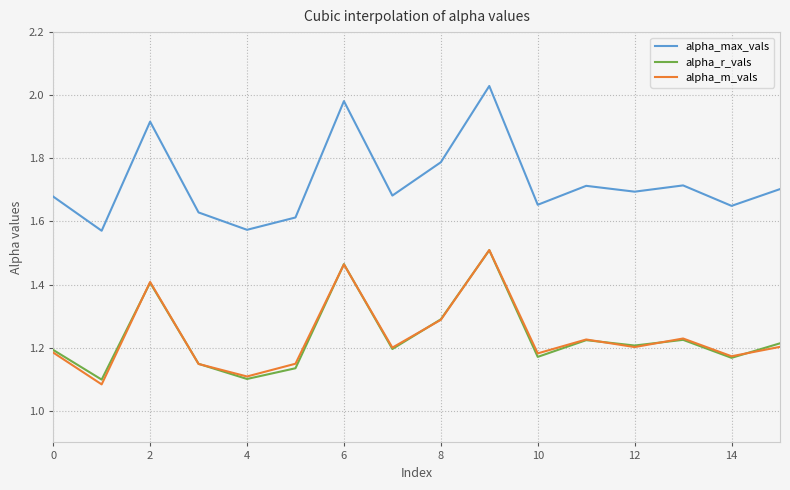

Which series has the largest total across all categories?

alpha_max_vals